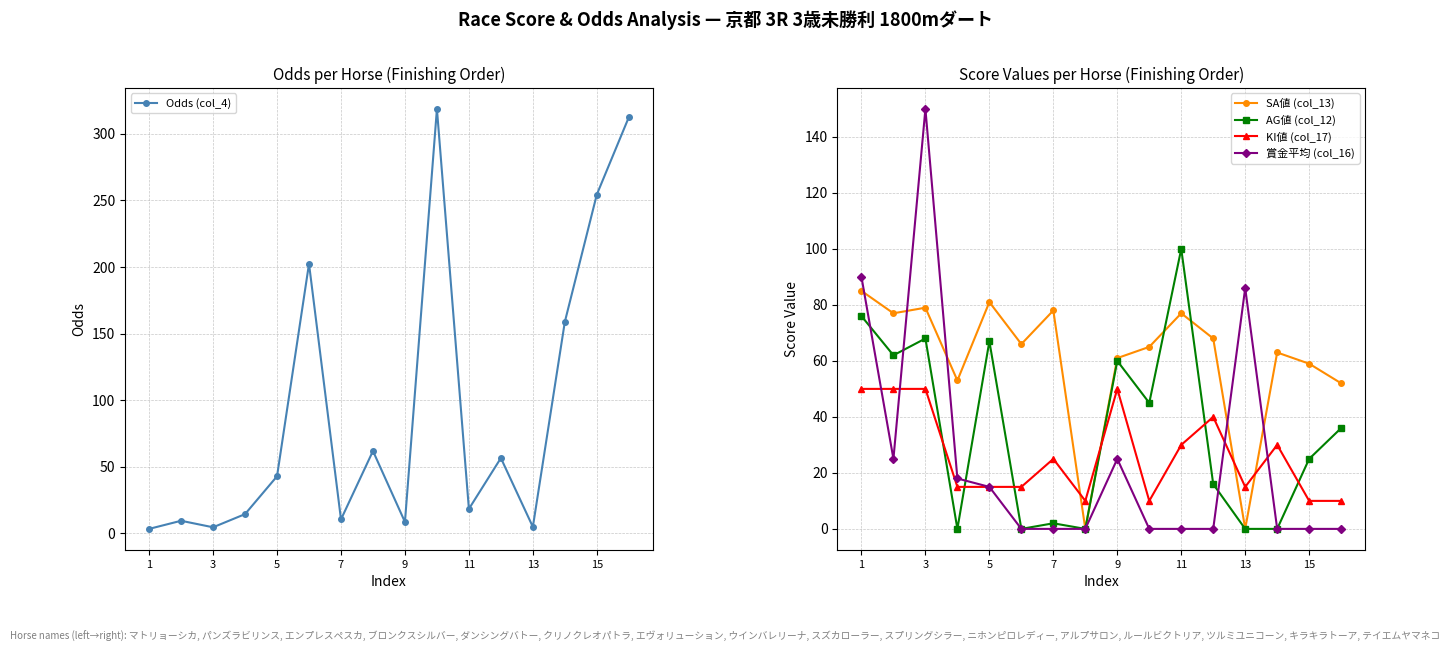

True or false: KI値 (col_17) and Odds (col_4) cross at least once.

True